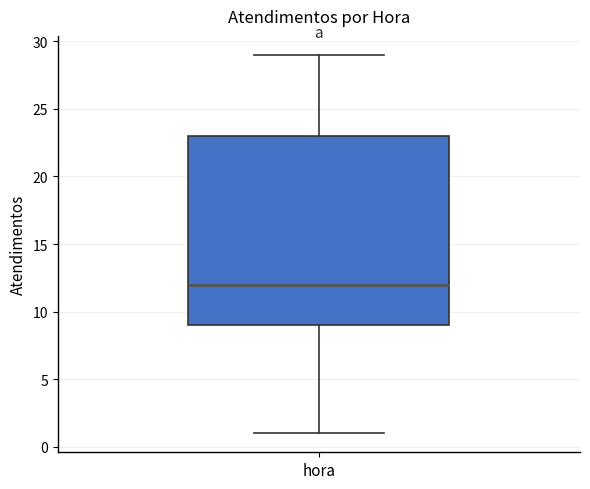

Where is the lower edge of the box for hora on the y-axis? The values are not printed on the chart, so give them approximately, as read against the axis.

9